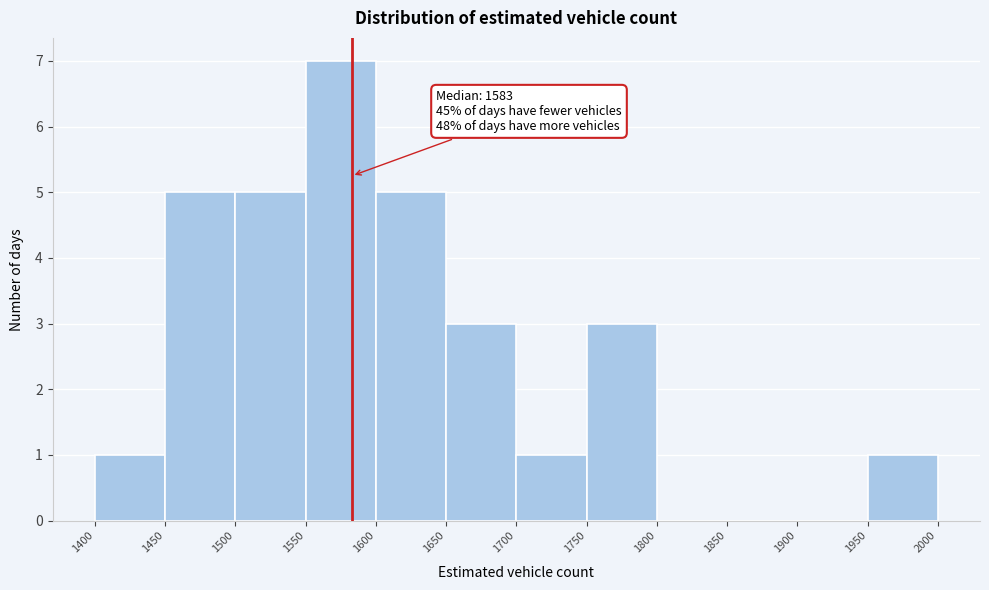

Which range on the x-axis has the tallest bar?

1550 to 1600